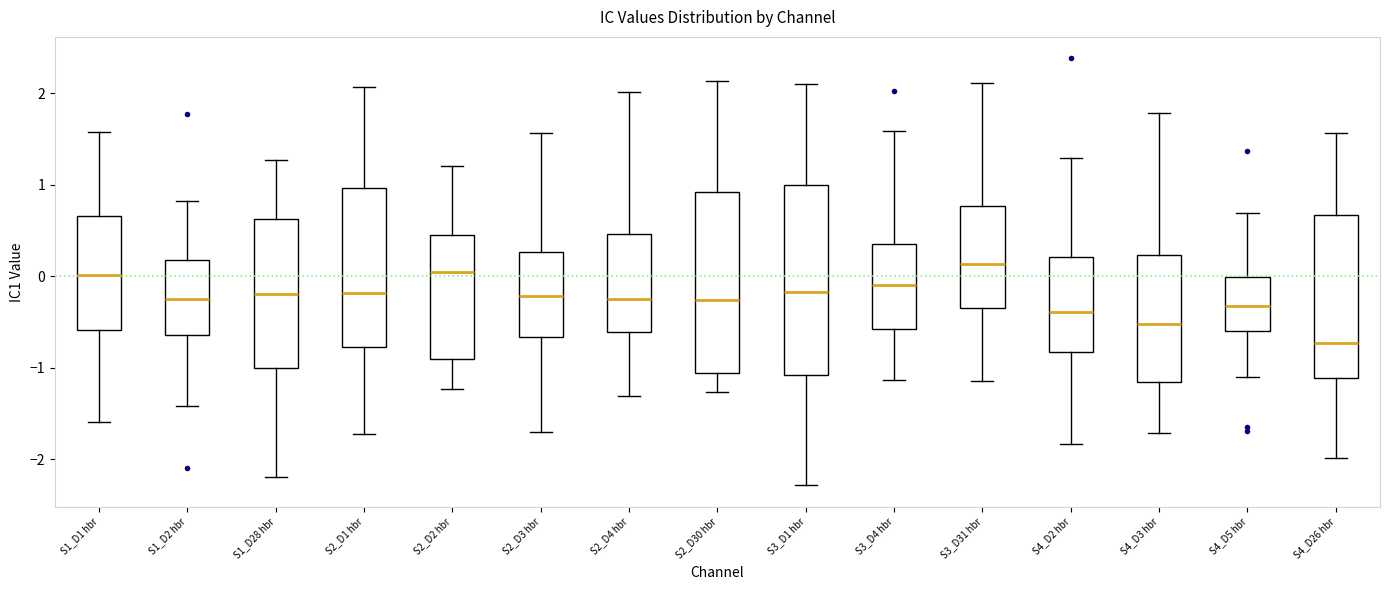

Reading left to right, transcribe this box plot: for each box, give where its median line is, the range the box spans, and where its two whiskers end, as read against the y-axis. The values are not printed on the chart, so give them approximately, as read against the axis.

S1_D1 hbr: median 0.0, box -0.6 to 0.7, whiskers -1.6 to 1.6
S1_D2 hbr: median -0.3, box -0.6 to 0.2, whiskers -1.4 to 0.8
S1_D28 hbr: median -0.2, box -1.0 to 0.6, whiskers -2.2 to 1.3
S2_D1 hbr: median -0.2, box -0.8 to 1.0, whiskers -1.7 to 2.1
S2_D2 hbr: median 0.0, box -0.9 to 0.4, whiskers -1.2 to 1.2
S2_D3 hbr: median -0.2, box -0.7 to 0.3, whiskers -1.7 to 1.6
S2_D4 hbr: median -0.3, box -0.6 to 0.5, whiskers -1.3 to 2.0
S2_D30 hbr: median -0.3, box -1.1 to 0.9, whiskers -1.3 to 2.1
S3_D1 hbr: median -0.2, box -1.1 to 1.0, whiskers -2.3 to 2.1
S3_D4 hbr: median -0.1, box -0.6 to 0.3, whiskers -1.1 to 1.6
S3_D31 hbr: median 0.1, box -0.3 to 0.8, whiskers -1.1 to 2.1
S4_D2 hbr: median -0.4, box -0.8 to 0.2, whiskers -1.8 to 1.3
S4_D3 hbr: median -0.5, box -1.2 to 0.2, whiskers -1.7 to 1.8
S4_D5 hbr: median -0.3, box -0.6 to 0.0, whiskers -1.1 to 0.7
S4_D26 hbr: median -0.7, box -1.1 to 0.7, whiskers -2.0 to 1.6